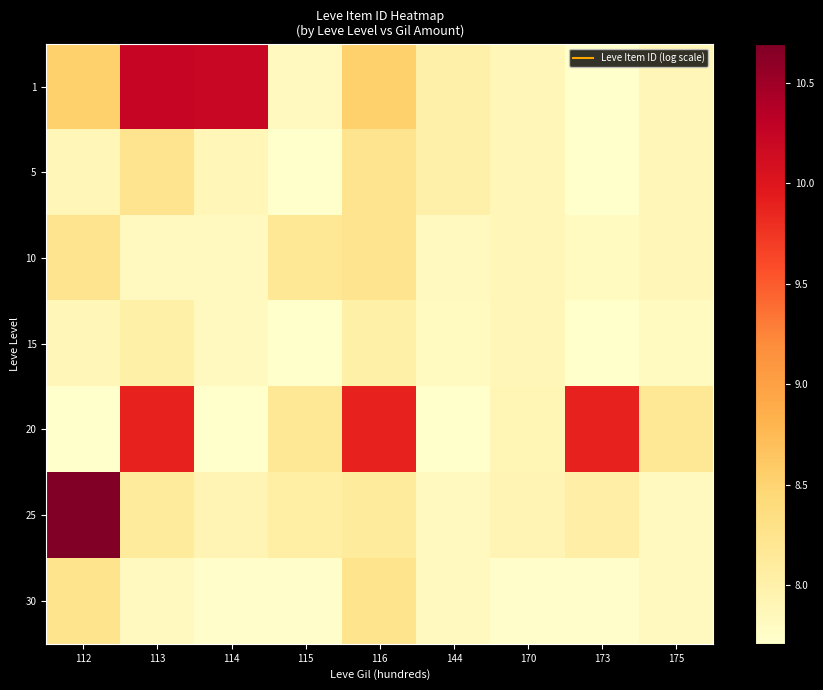

Count the number of categories in the chart.

9